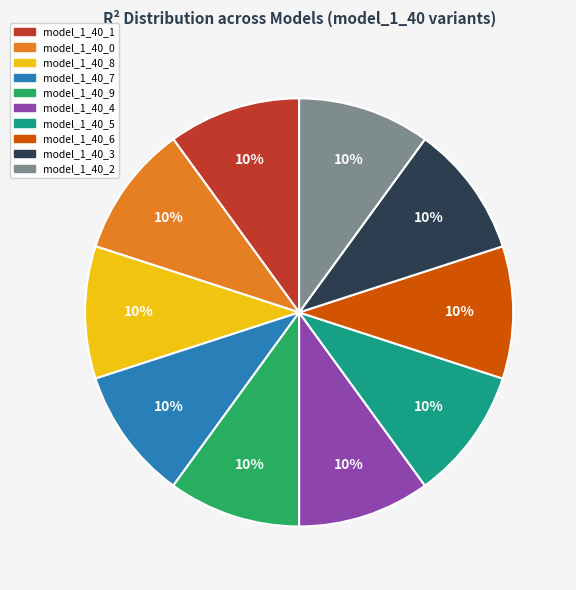

True or false: model_1_40_8 accounts for 23% of the total.

False